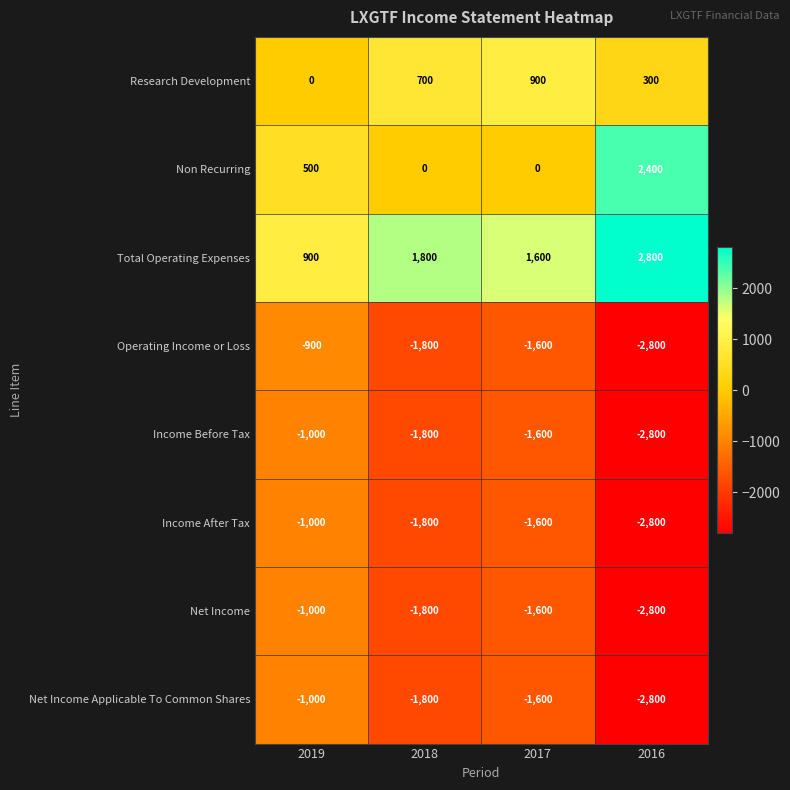

Where is Income After Tax nearest to the value -1900?

2018